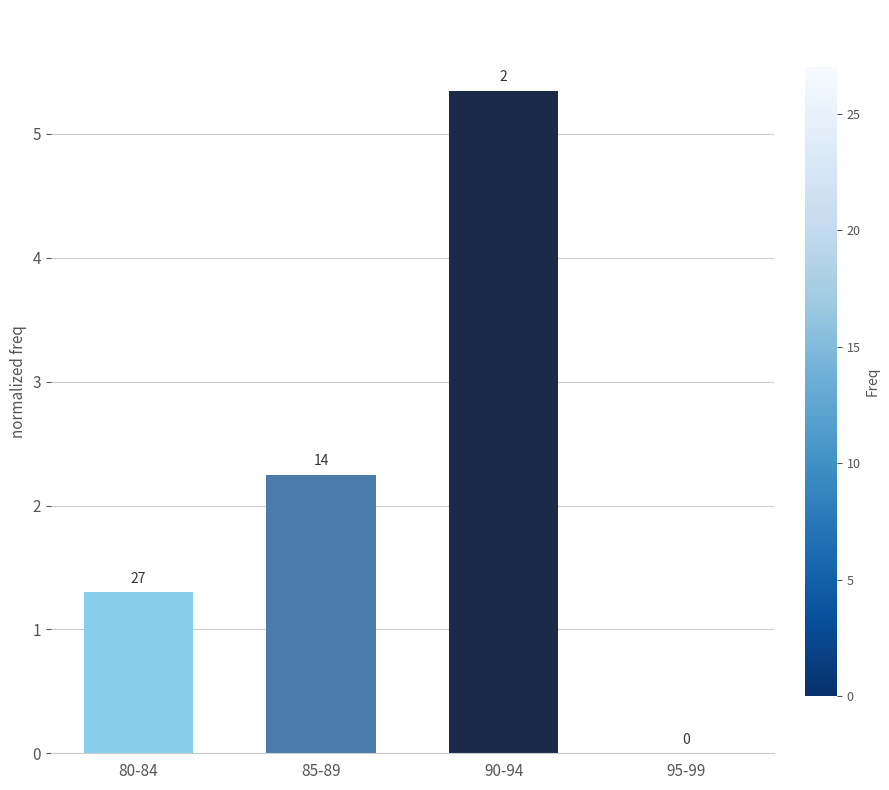

Are the bars horizontal?

No